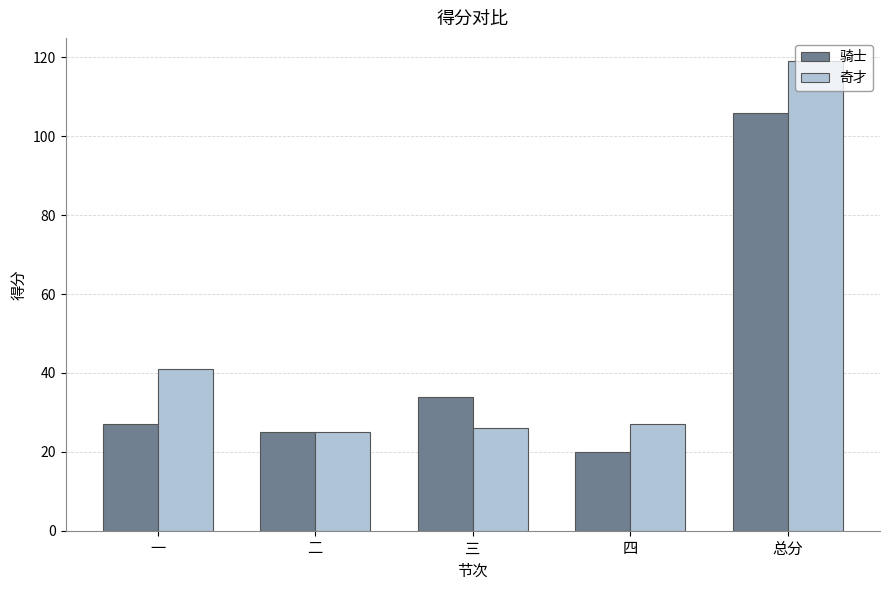

Reading left to right, extract all data points from this chart.

骑士: 27	25	34	20	106
奇才: 41	25	26	27	119